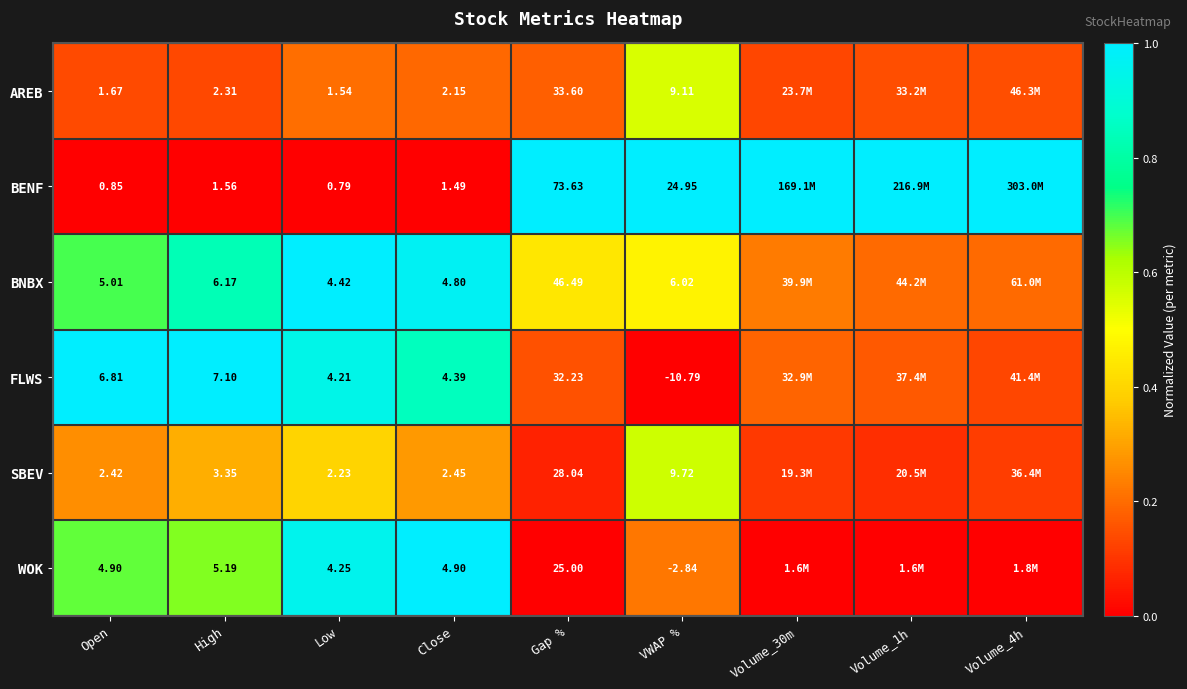

Is the value of BNBX at VWAP % greater than the value of BENF at VWAP %?

No